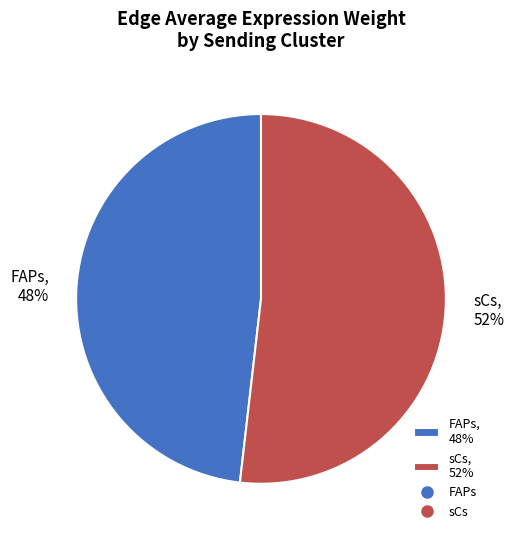

Which has a higher value, FAPs, 48% or sCs, 52%?

sCs, 52%